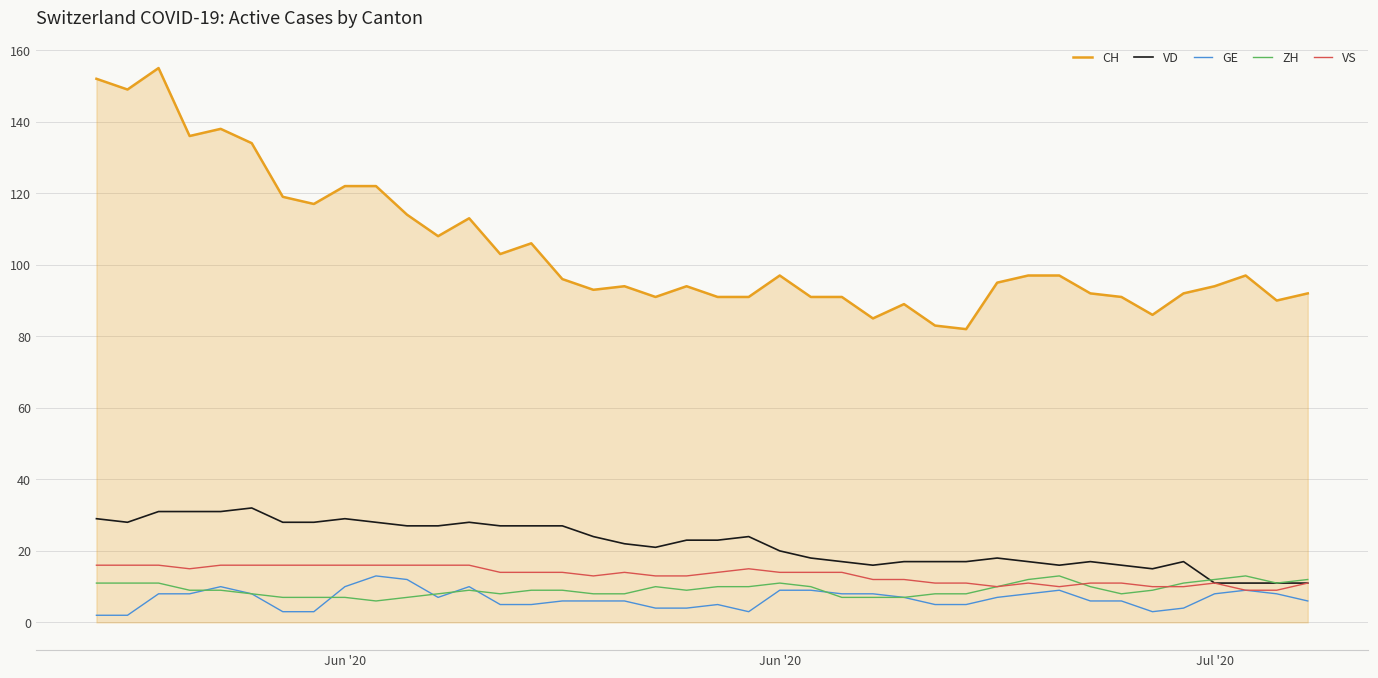

What is the greatest value displayed?

155